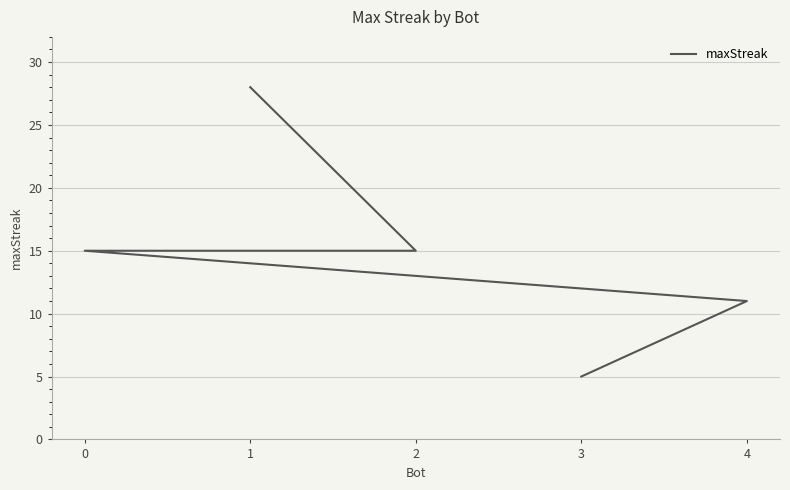

Reading left to right, transcribe all the data shown in this chart.

1=28	2=15	0=15	4=11	3=5